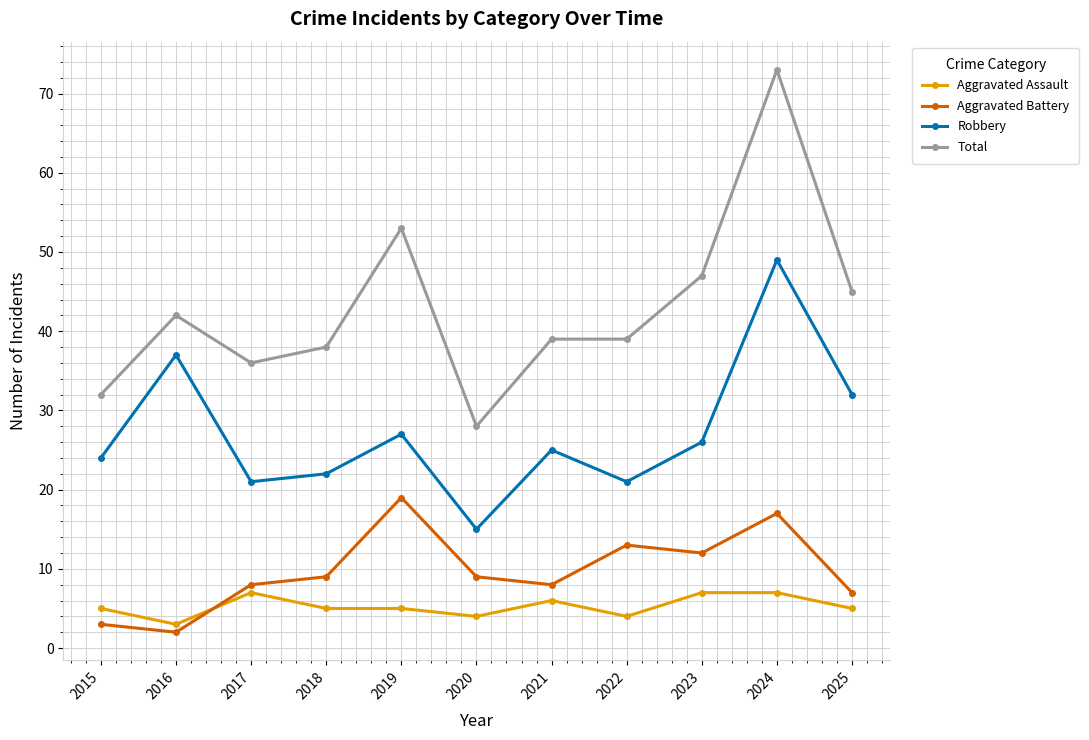

Rank the series by their maximum value, from lowest to highest.

Aggravated Assault, Aggravated Battery, Robbery, Total